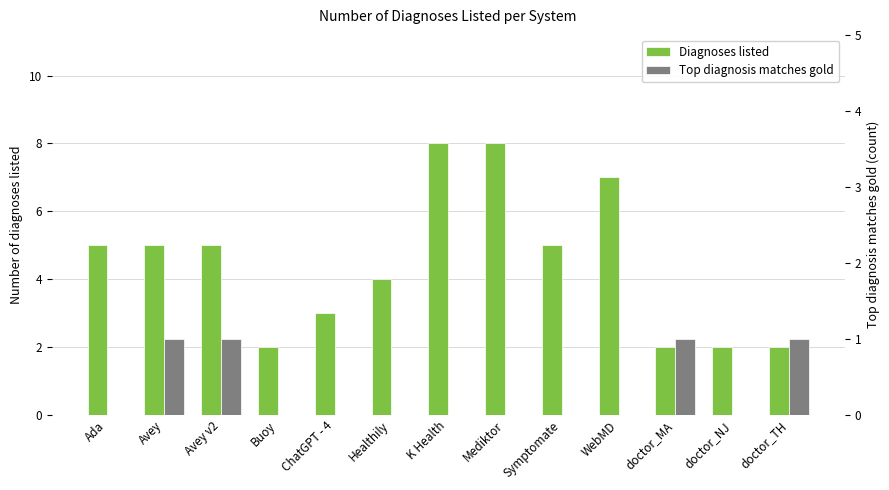

What are all the series names shown in the legend?

Diagnoses listed, Top diagnosis matches gold